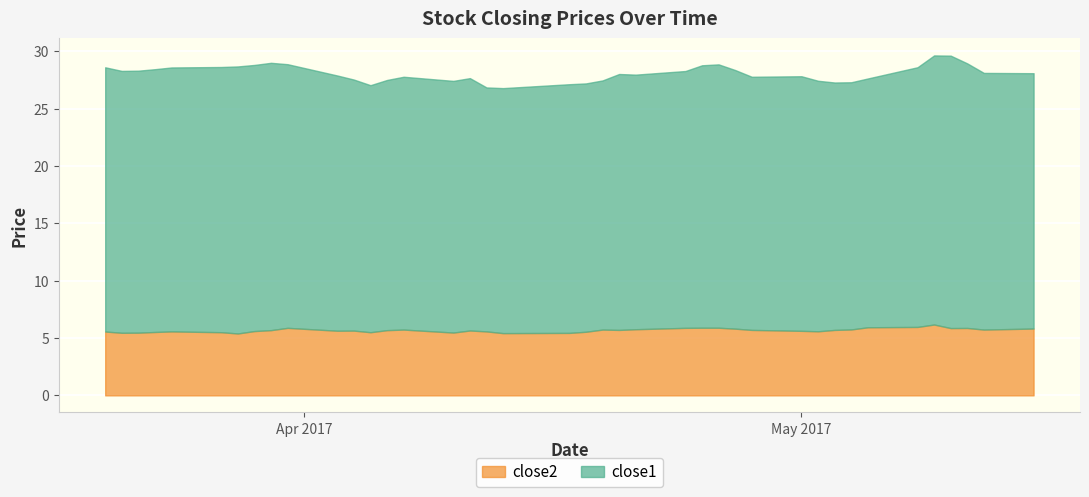

True or false: close2 has a value of 9.1 at 2017-04-21.

False